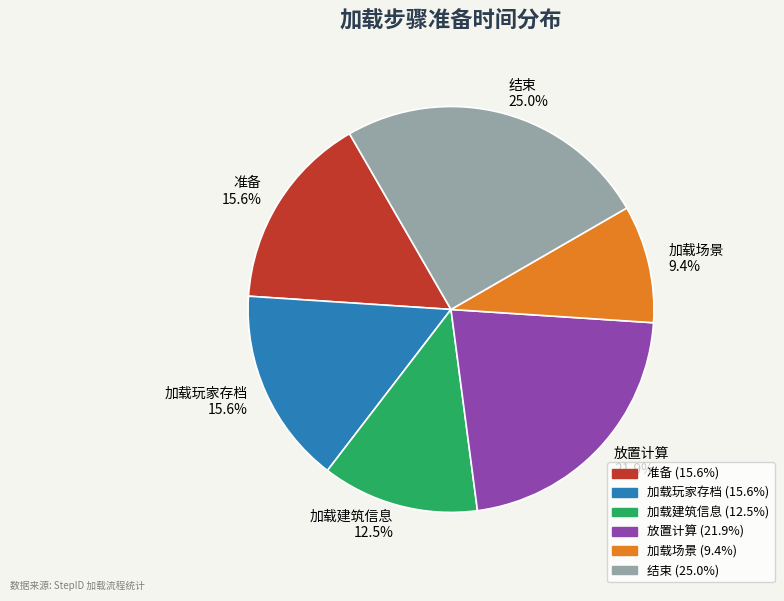

To the nearest percent, what is the difference between the largest and smallest slice percentages?

16%